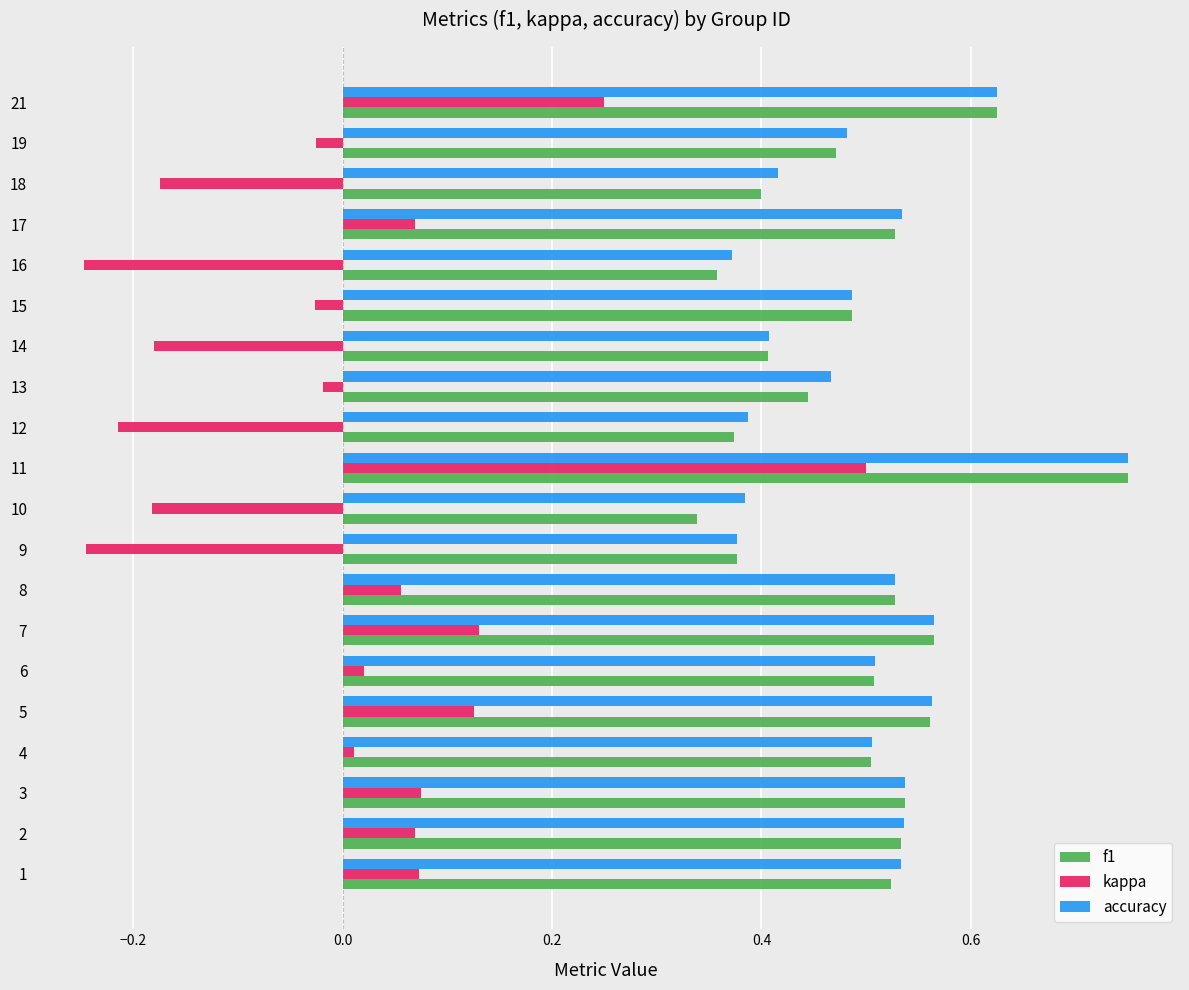

What is the difference between the maximum and minimum values in the kappa series?

0.7